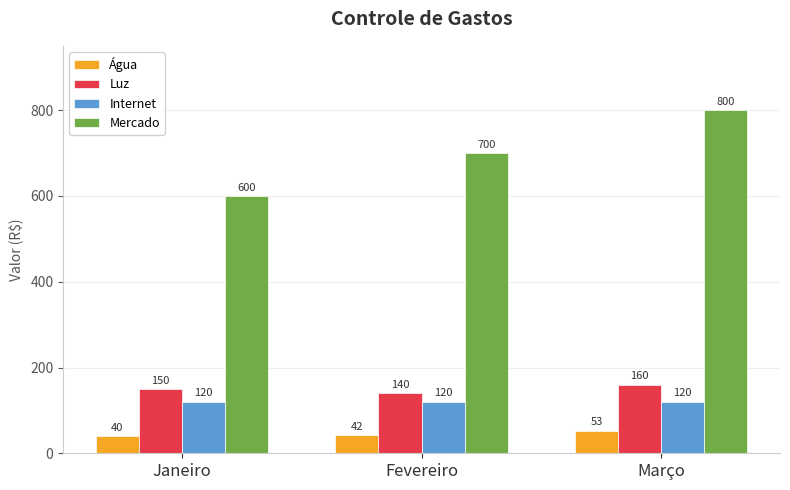

What is the label of the 3rd bar from the left?

Março